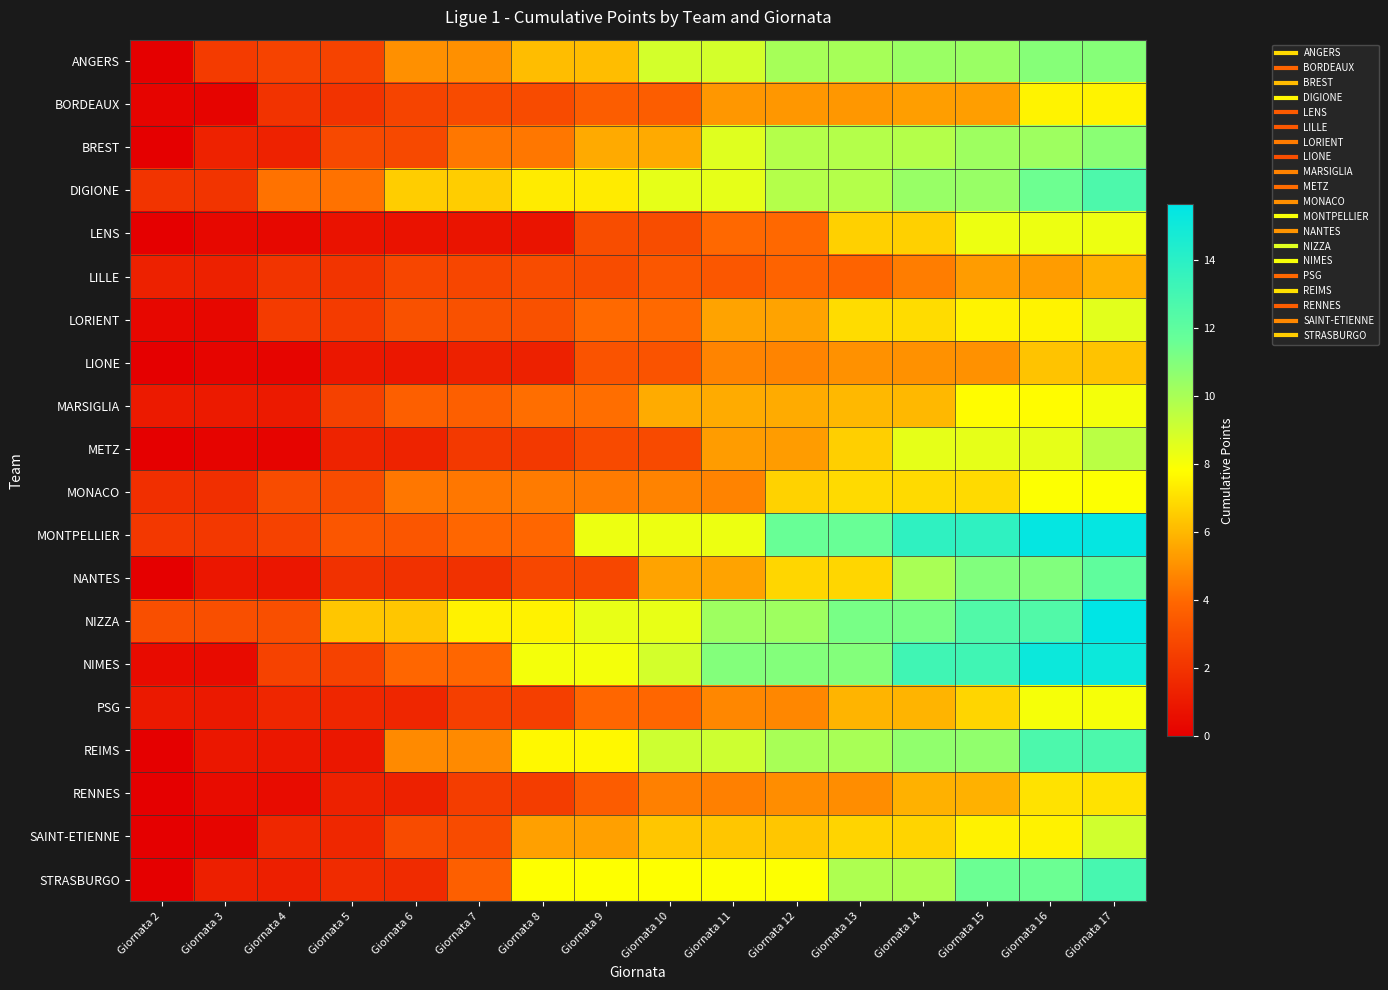

What is the difference between the highest and lowest values at Giornata 9?

5.6